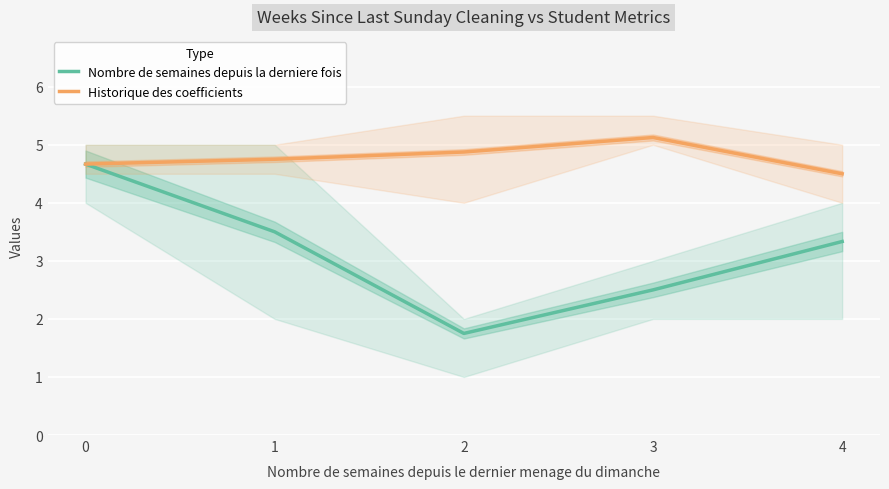

True or false: Historique des coefficients and Nombre de semaines depuis la derniere fois intersect in this chart.

False